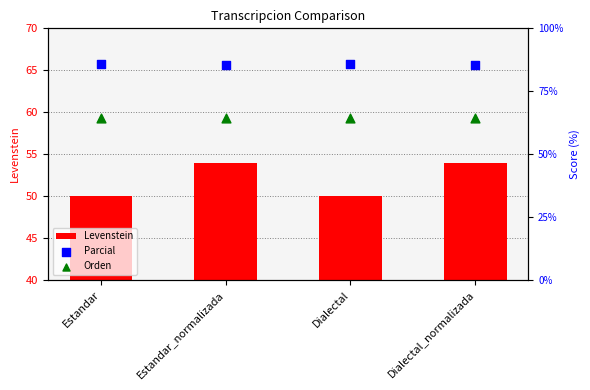

What is the total value across all series at Estandar?

200.2